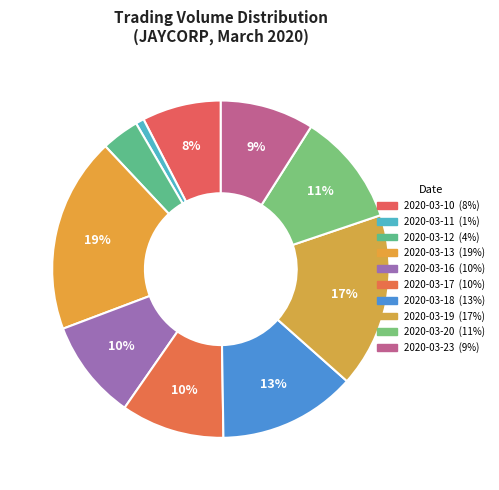

Does 2020-03-16 account for over 50% of the chart?

No